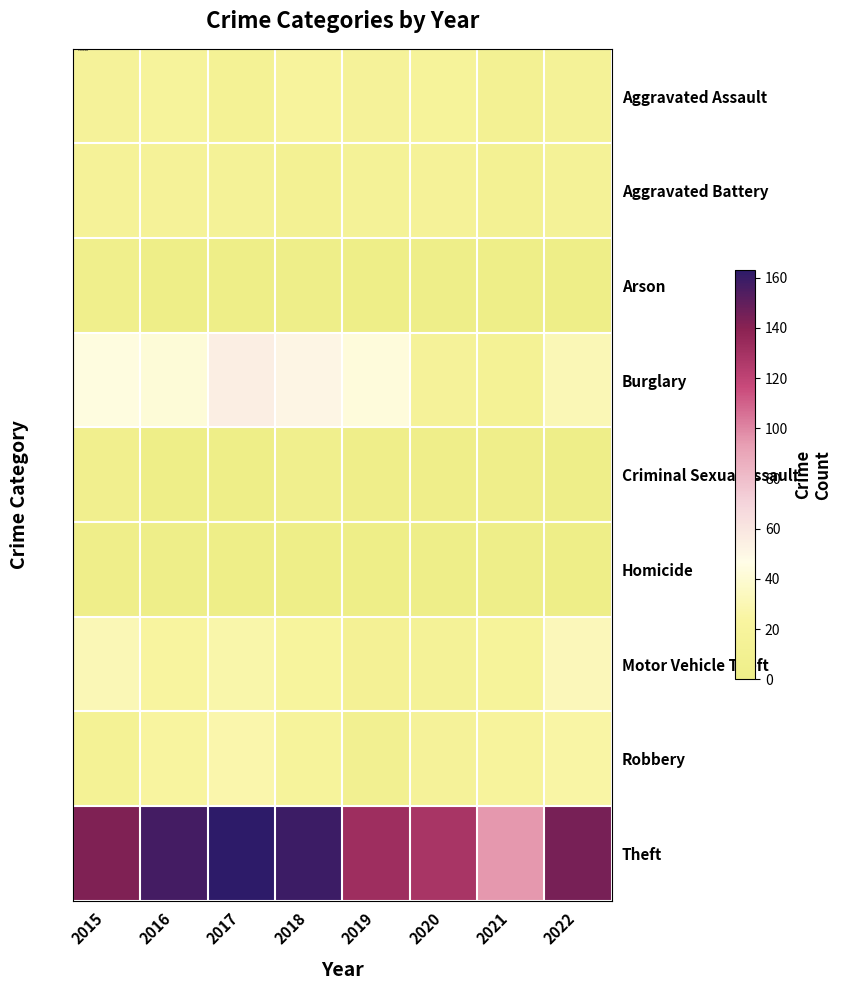

Reading right to left, extract all data points from this chart.

Aggravated Assault: 2022=15	2021=12	2020=18	2019=17	2018=20	2017=14	2016=19	2015=17
Aggravated Battery: 2022=15	2021=11	2020=16	2019=15	2018=11	2017=15	2016=16	2015=16
Arson: 2022=0	2021=0	2020=2	2019=0	2018=2	2017=0	2016=0	2015=5
Burglary: 2022=31	2021=14	2020=17	2019=43	2018=51	2017=55	2016=42	2015=44
Criminal Sexual Assault: 2022=2	2021=3	2020=3	2019=3	2018=6	2017=1	2016=1	2015=7
Homicide: 2022=0	2021=2	2020=2	2019=0	2018=0	2017=0	2016=2	2015=3
Motor Vehicle Theft: 2022=32	2021=18	2020=15	2019=13	2018=21	2017=27	2016=23	2015=31
Robbery: 2022=25	2021=20	2020=17	2019=10	2018=19	2017=28	2016=23	2015=14
Theft: 2022=144	2021=95	2020=128	2019=132	2018=159	2017=163	2016=157	2015=142